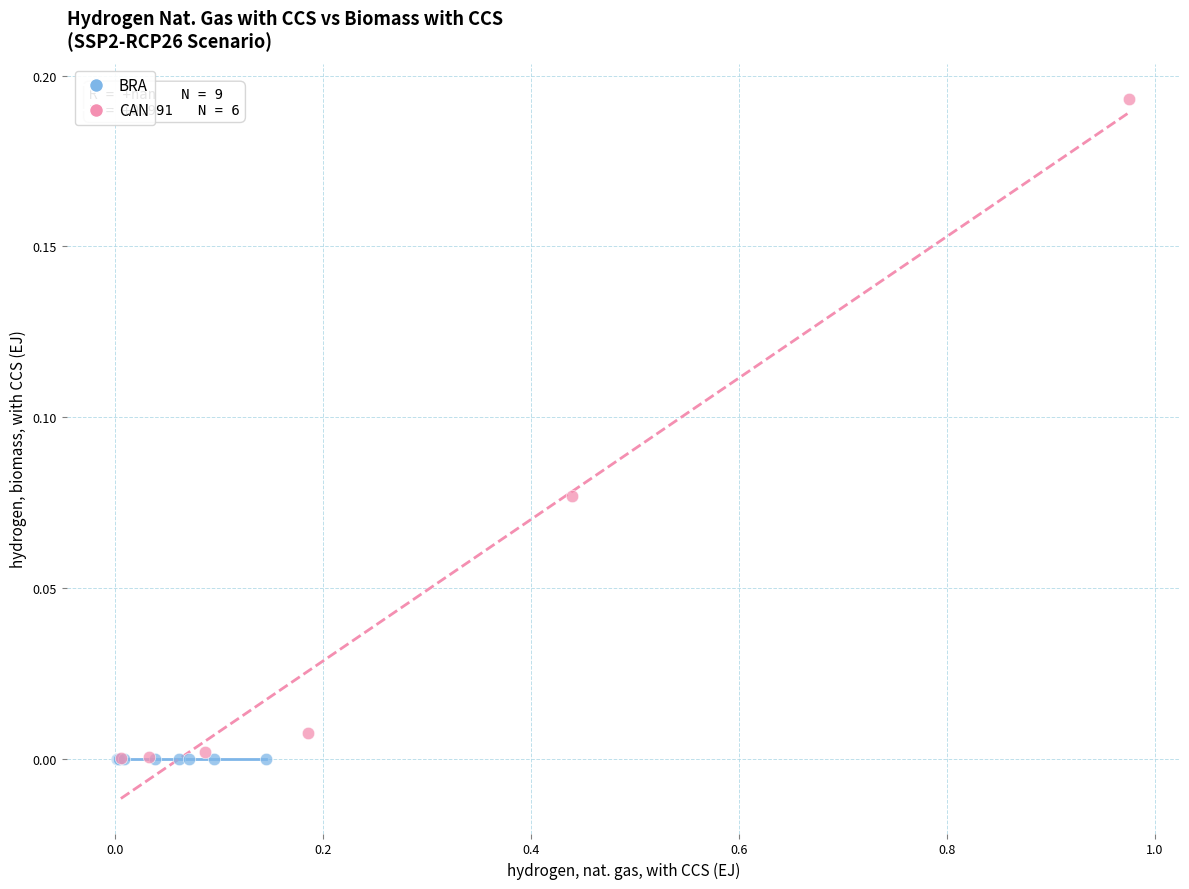

Which series reaches the maximum Y coordinate?

CAN